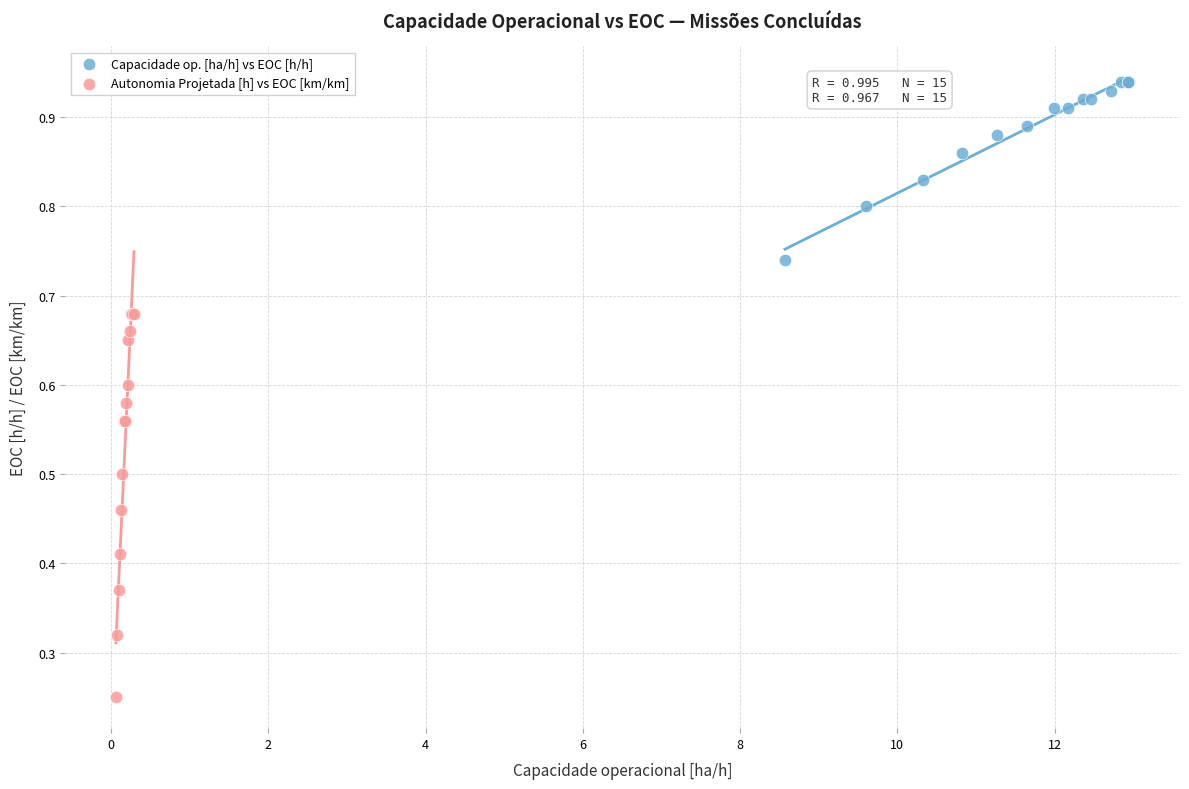

Which series reaches the maximum Y coordinate?

Capacidade op. [ha/h] vs EOC [h/h]